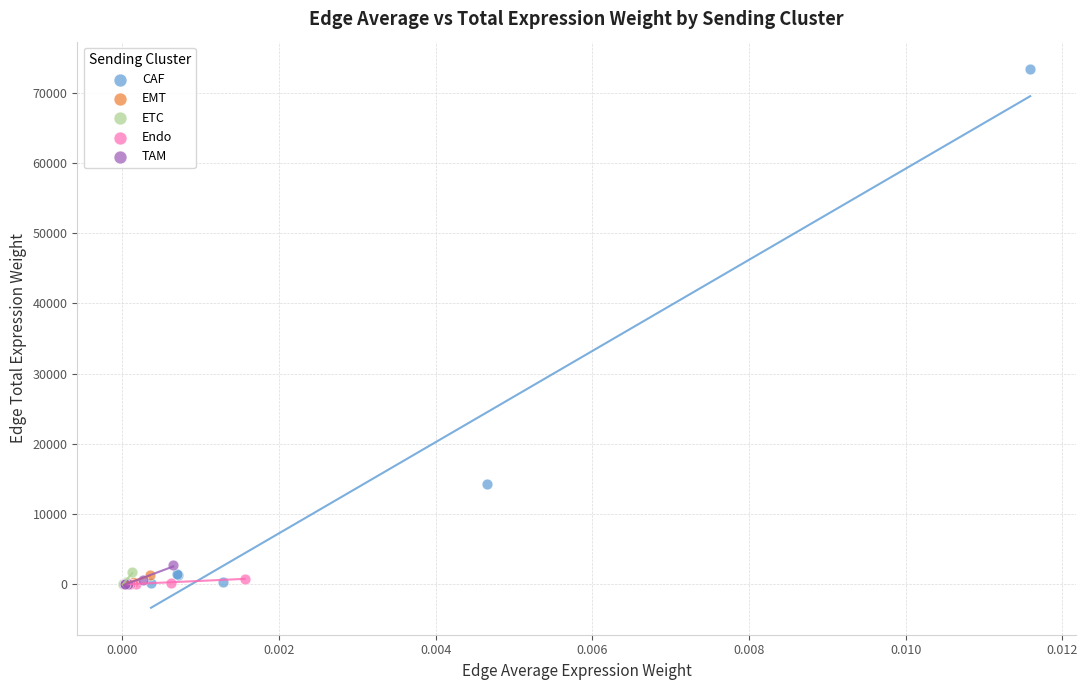

Which series has the widest spread of Y values?

CAF